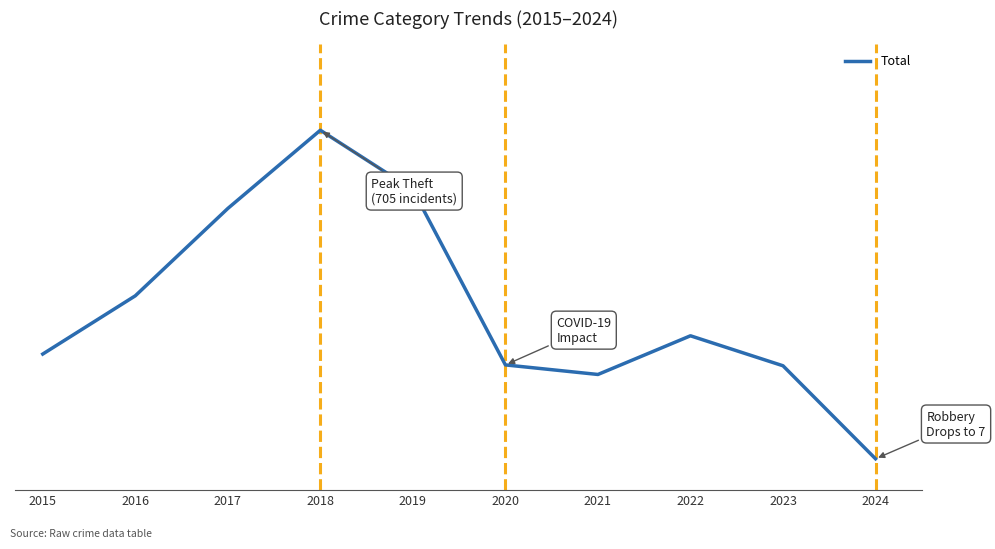

Where is the first local minimum?

2021